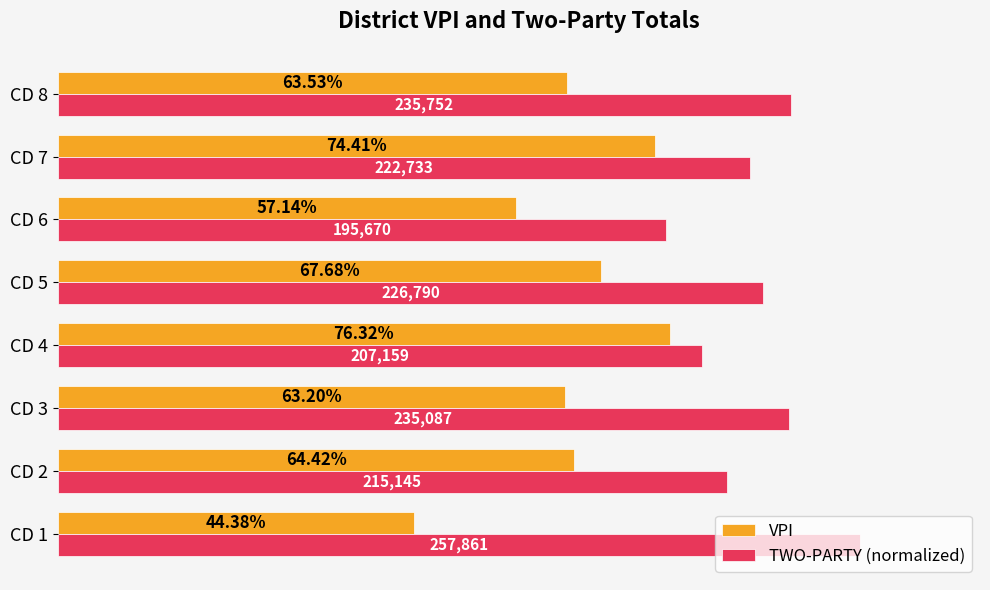

Rank the series by their average value, from lowest to highest.

VPI, TWO-PARTY (normalized)